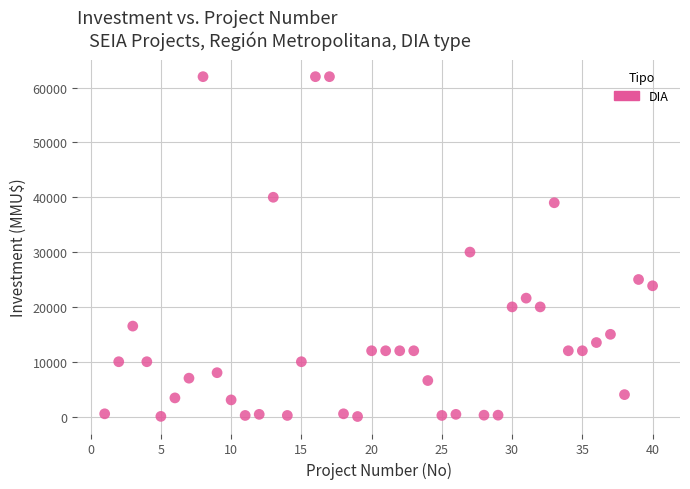

What is the range of X values (max minus min)?

39